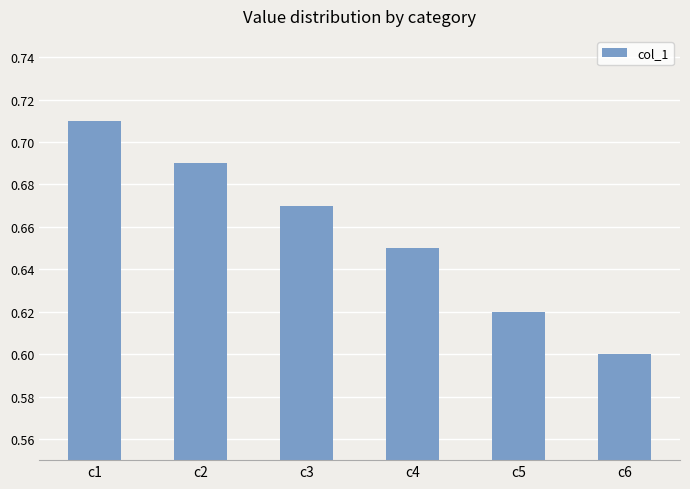

The value at c4 is 1.1. True or false?

False